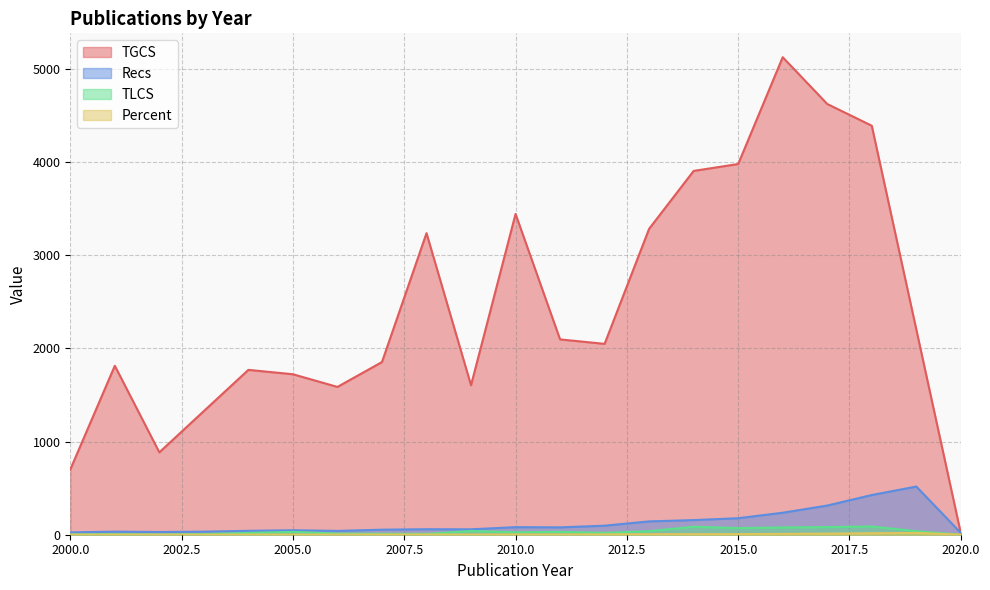

Is the value of TLCS at 2004 greater than the value of TGCS at 2015?

No